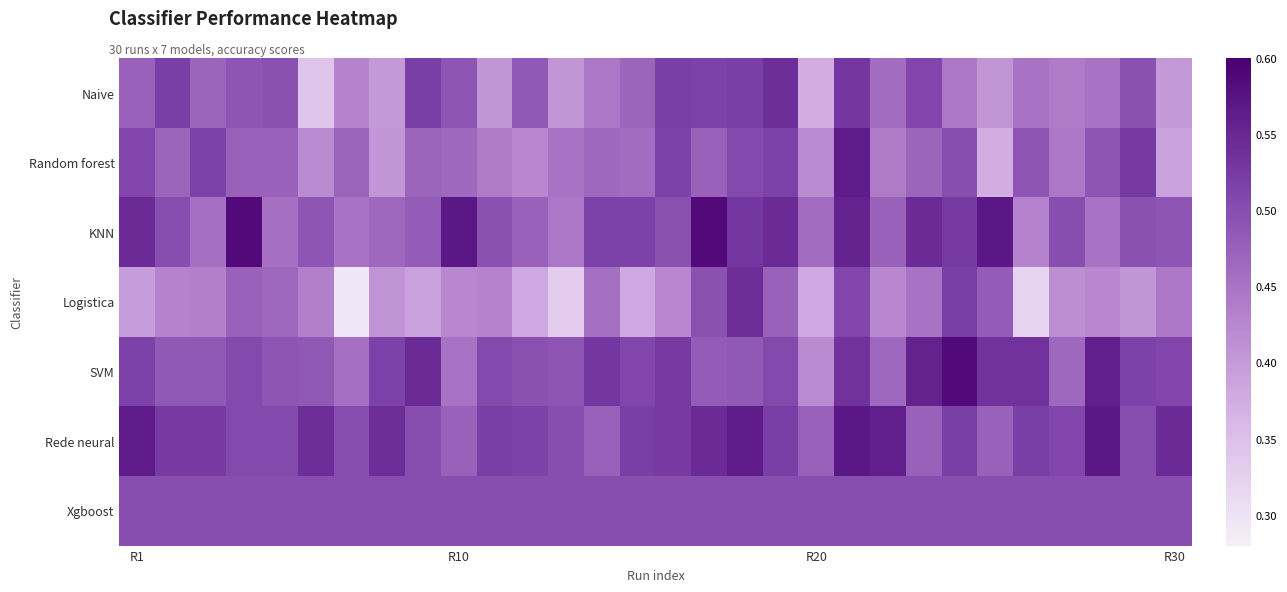

Which series has the largest range (max minus min)?

Logistica